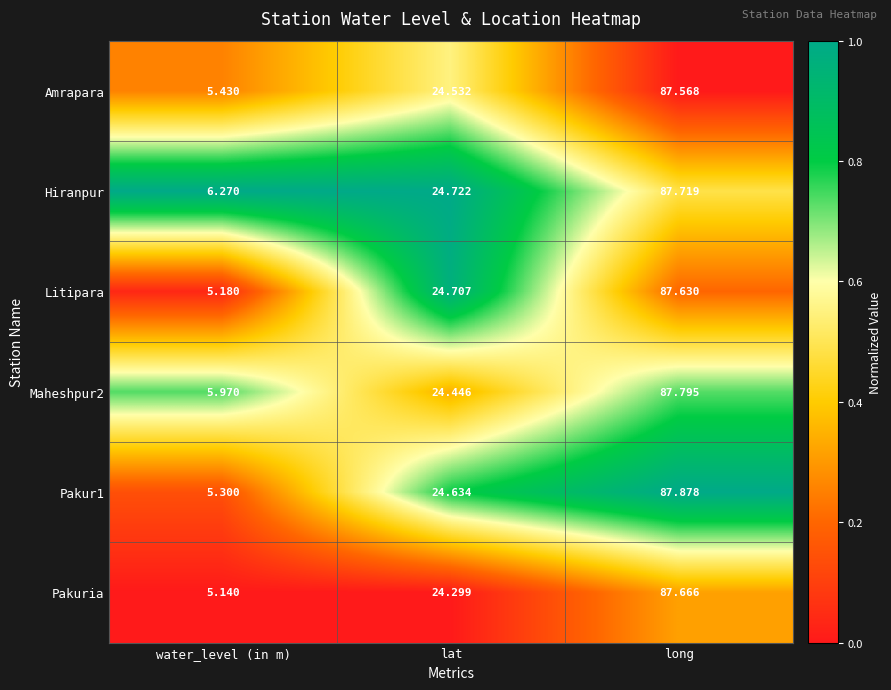

Which category has the lowest value in the Litipara series?

water_level (in m)